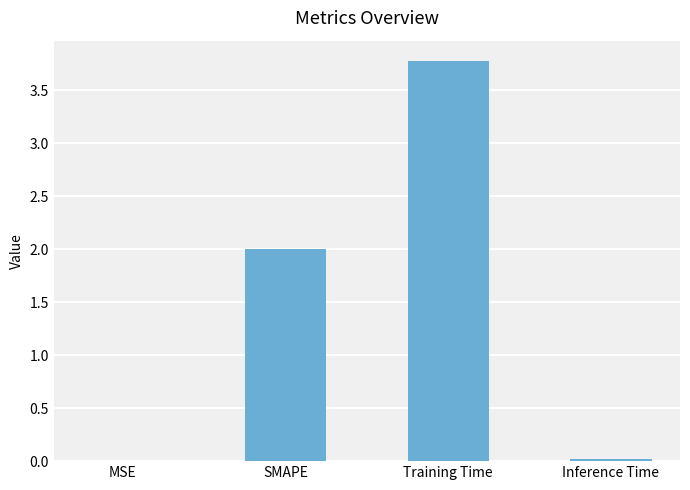

Count the number of data series in this chart.

1